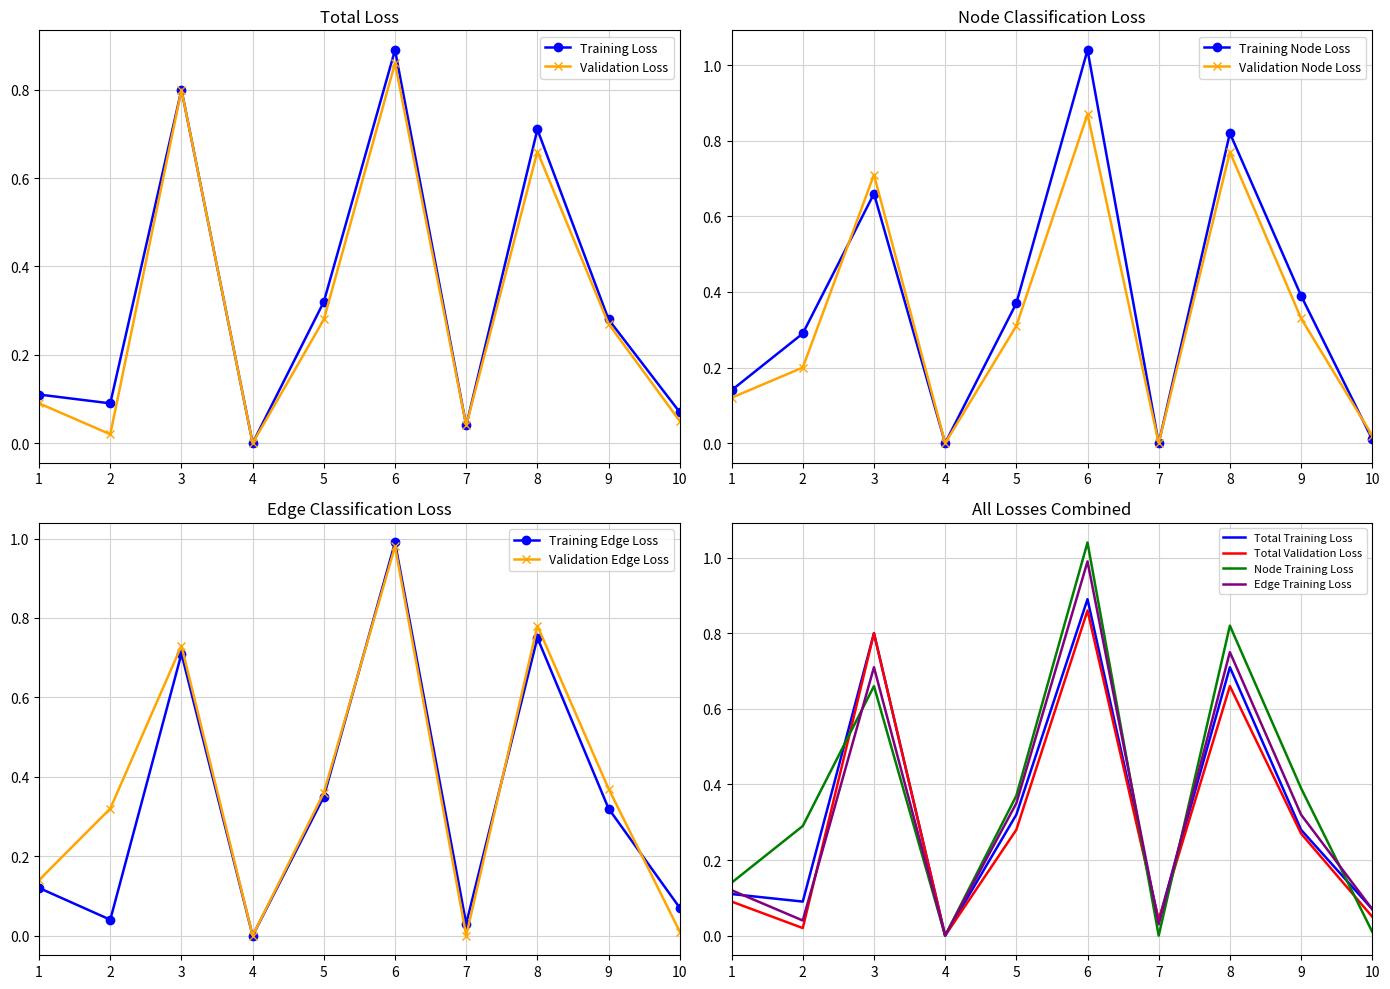

Is the value of Training Loss at 6 greater than the value of Validation Loss at 6?

Yes